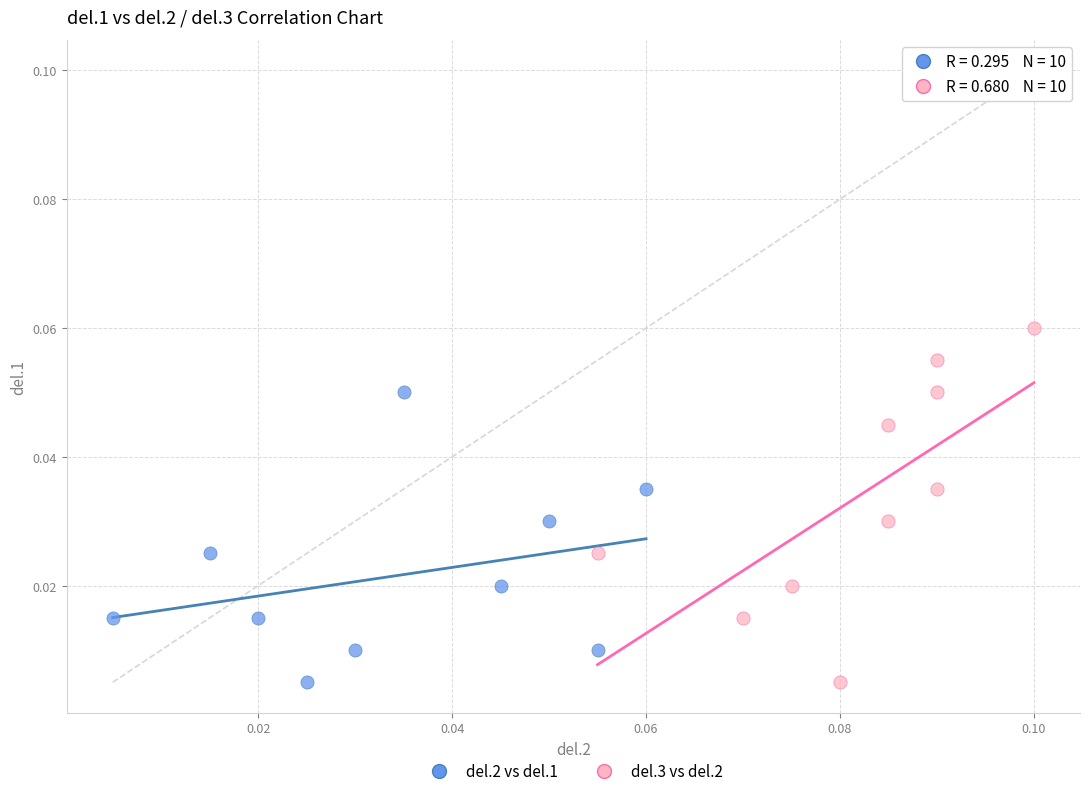

What are all the series names shown in the legend?

del.2 vs del.1, del.3 vs del.2